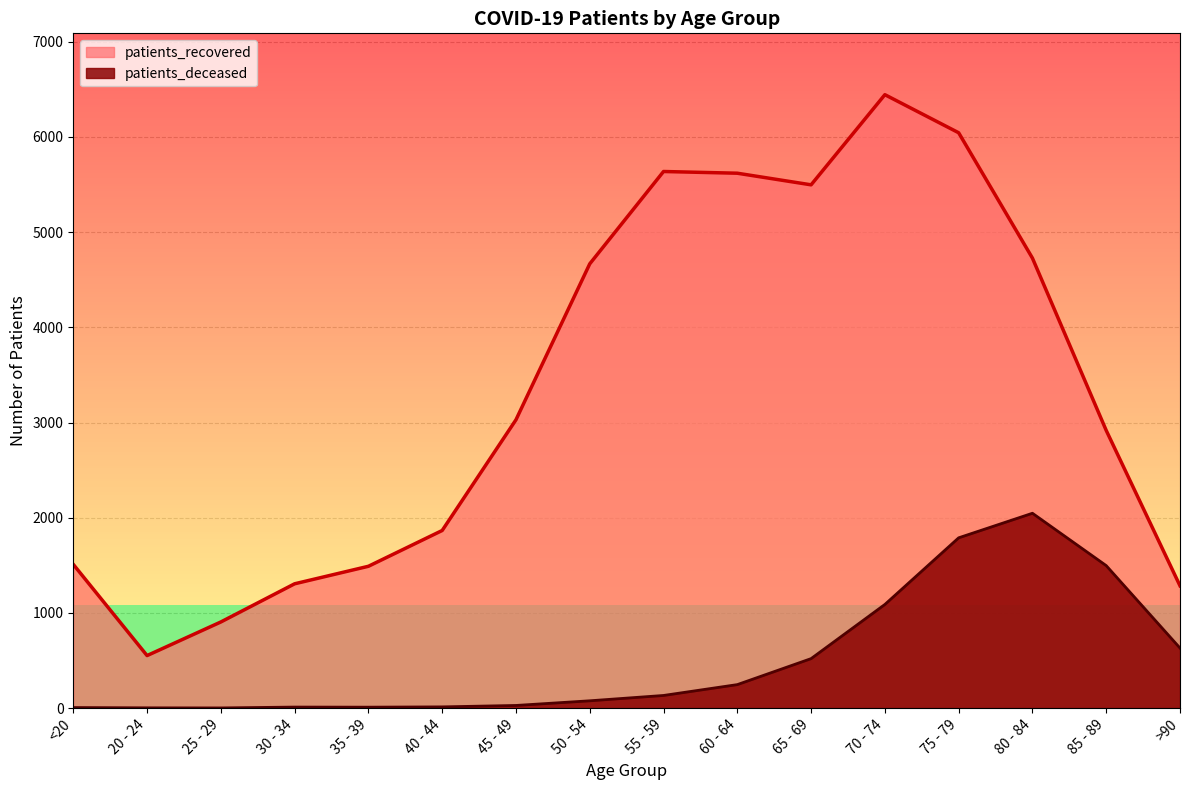

Which category has the lowest value in the patients_recovered series?

20 - 24